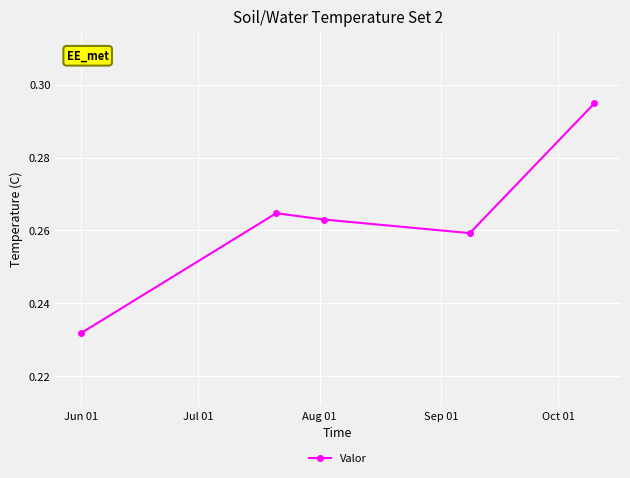

How many interior local valleys (lower than both neighbors) does the data have?

1